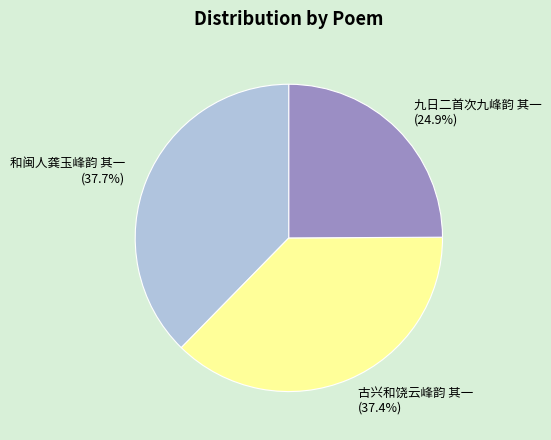

To the nearest percent, what is the difference between the largest and smallest slice percentages?

13%